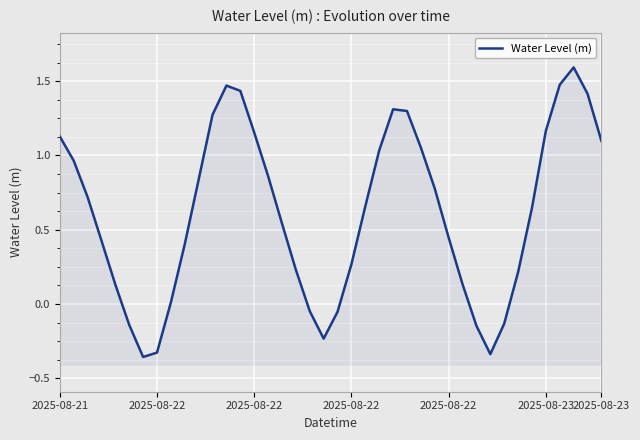

Rank the categories by value from highest to lowest.

37, 36, 12, 13, 38, 24, 25, 11, 35, 14, 2025-08-21, 39, 26, 23, 2025-08-22, 15, 10, 27, 2025-08-22, 22, 34, 16, 28, 2025-08-22, 9, 21, 17, 33, 29, 2025-08-22, 8, 18, 20, 32, 2025-08-23, 30, 19, 7, 31, 2025-08-23